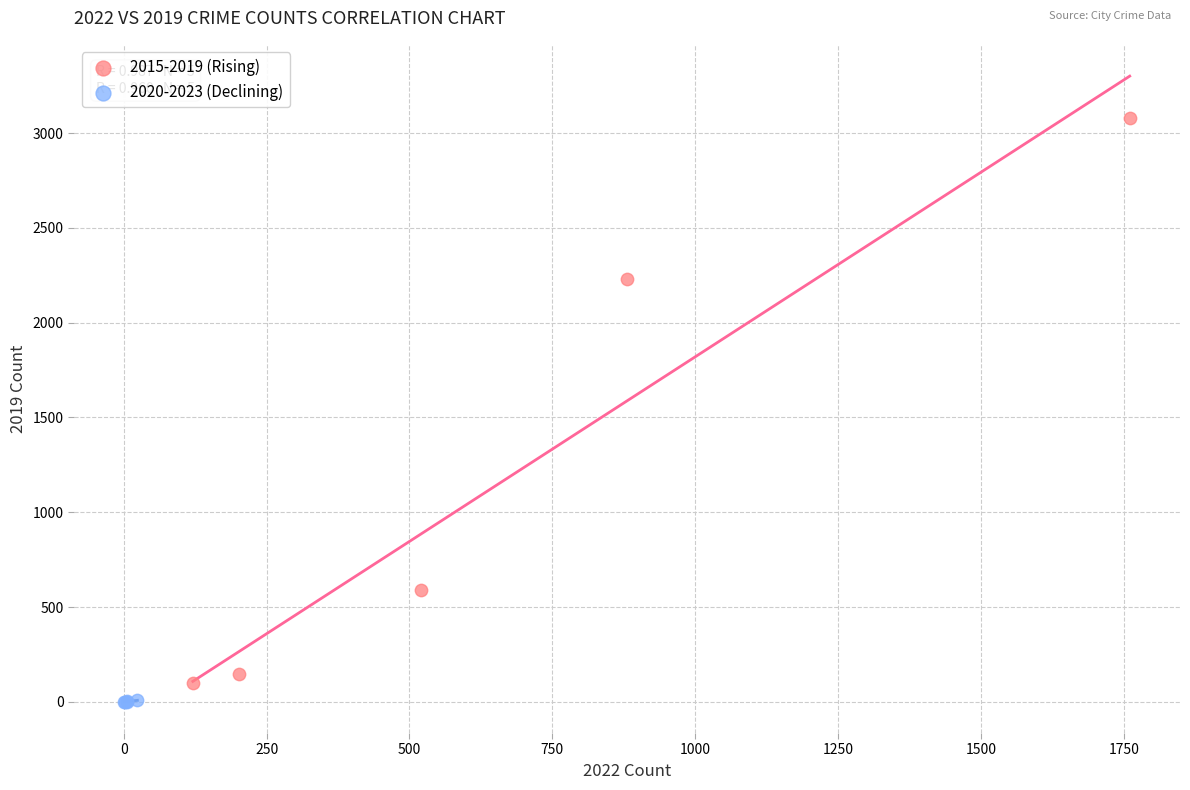

Which series has the widest spread of Y values?

2015-2019 (Rising)